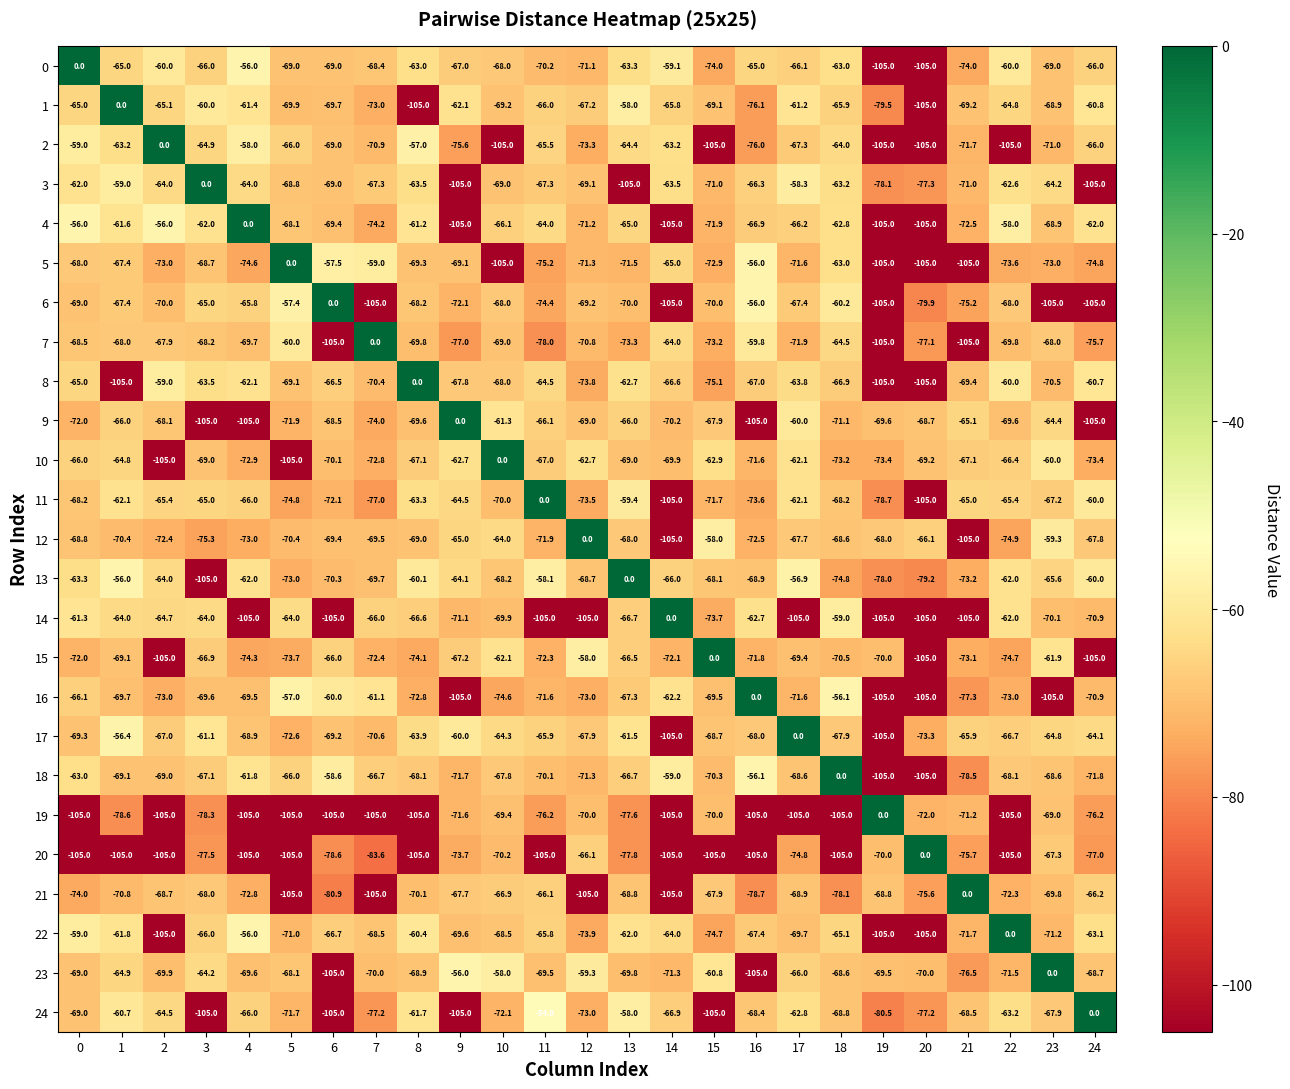

What is the minimum value shown in the chart?

-105.0